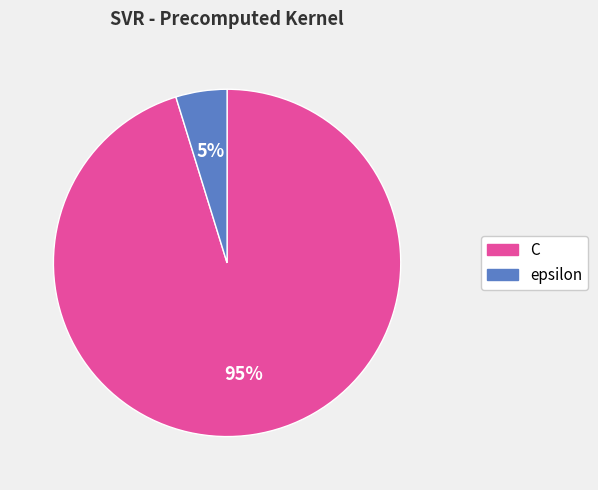

Which slice is the largest?

C